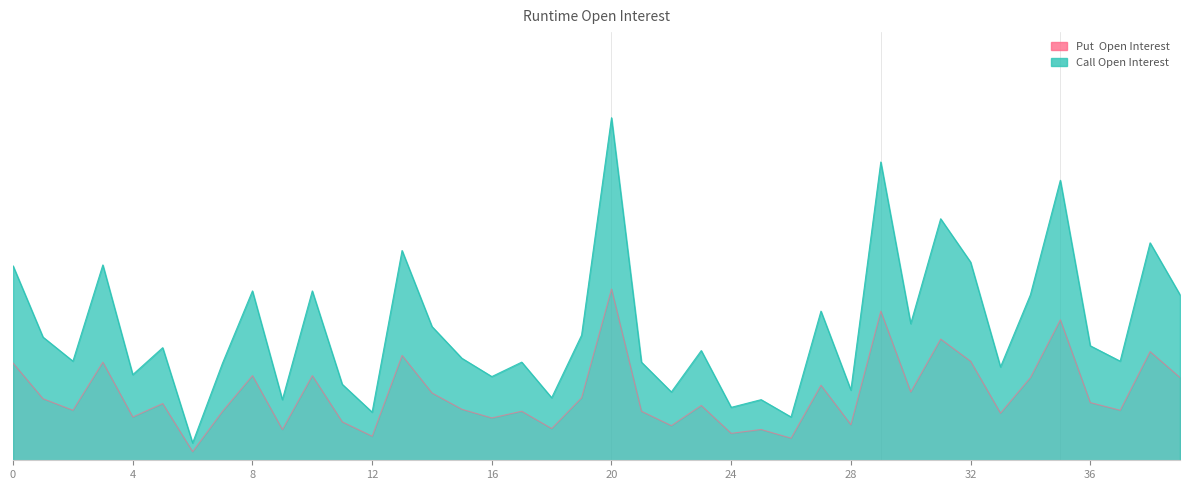

Where is Call Open Interest nearest to the value 0?

6